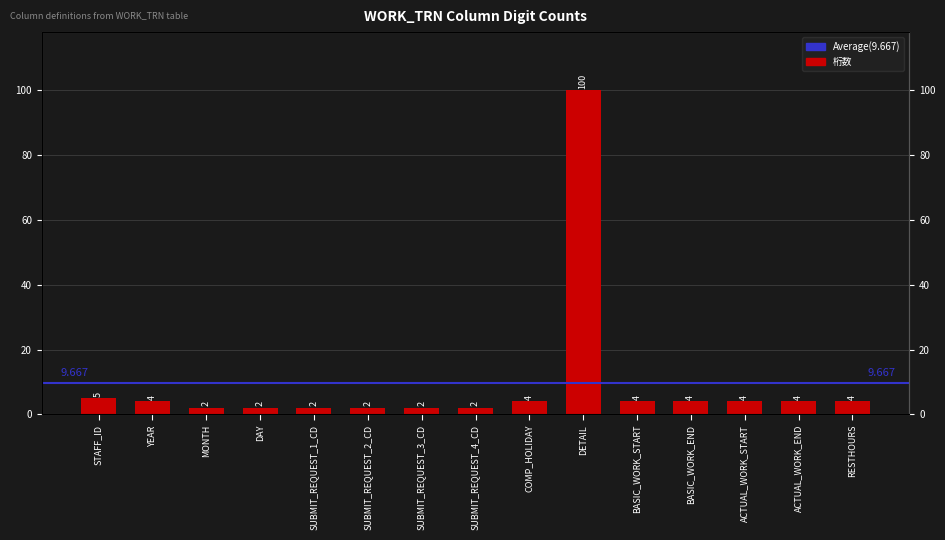

Count the number of categories in the chart.

15